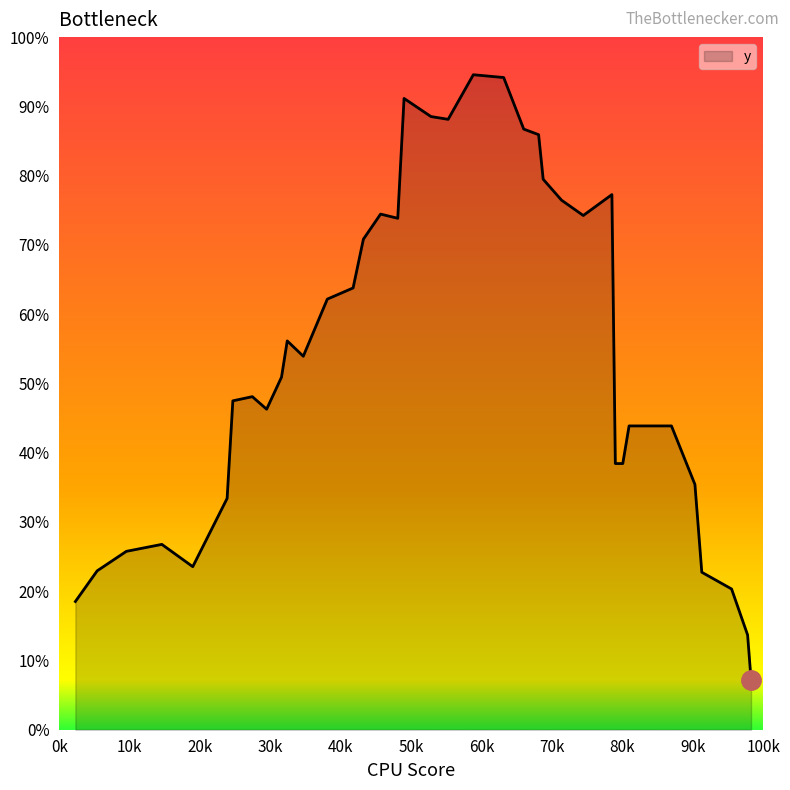

What is the difference between the maximum and minimum values?

87.3